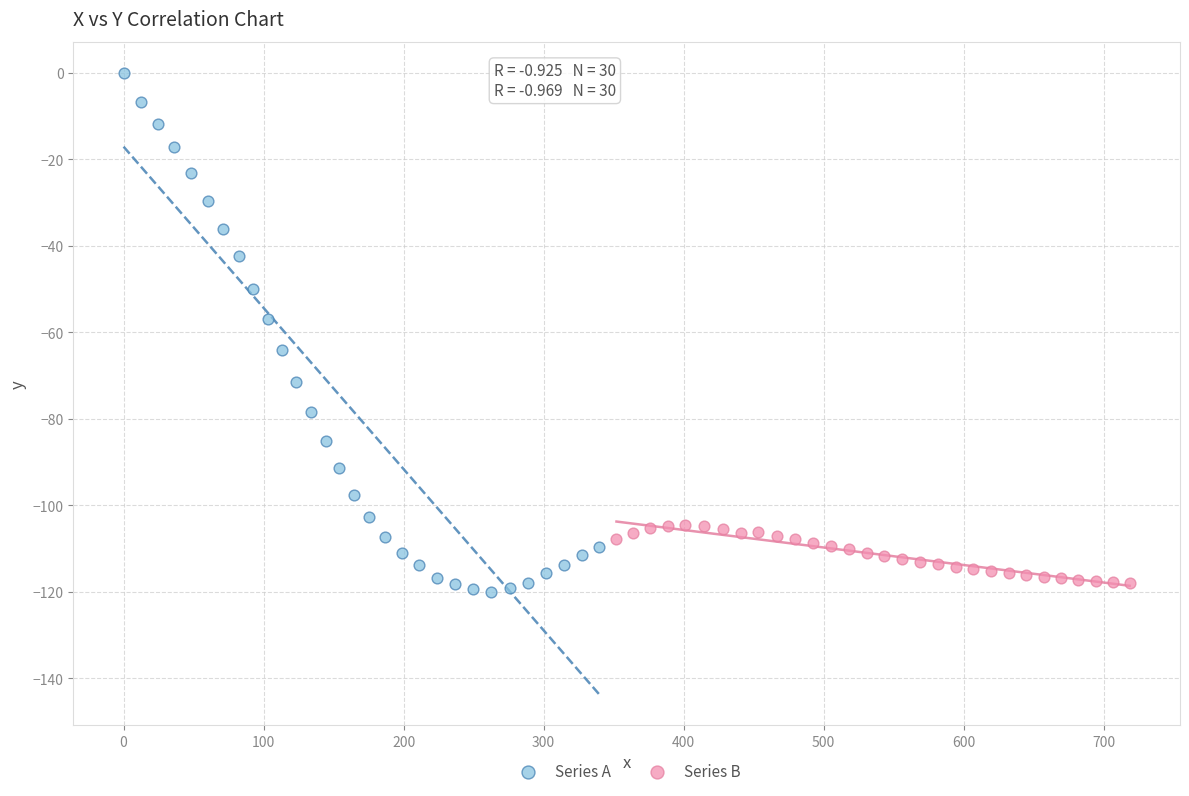

Which series has the largest Y range (max minus min)?

Series A